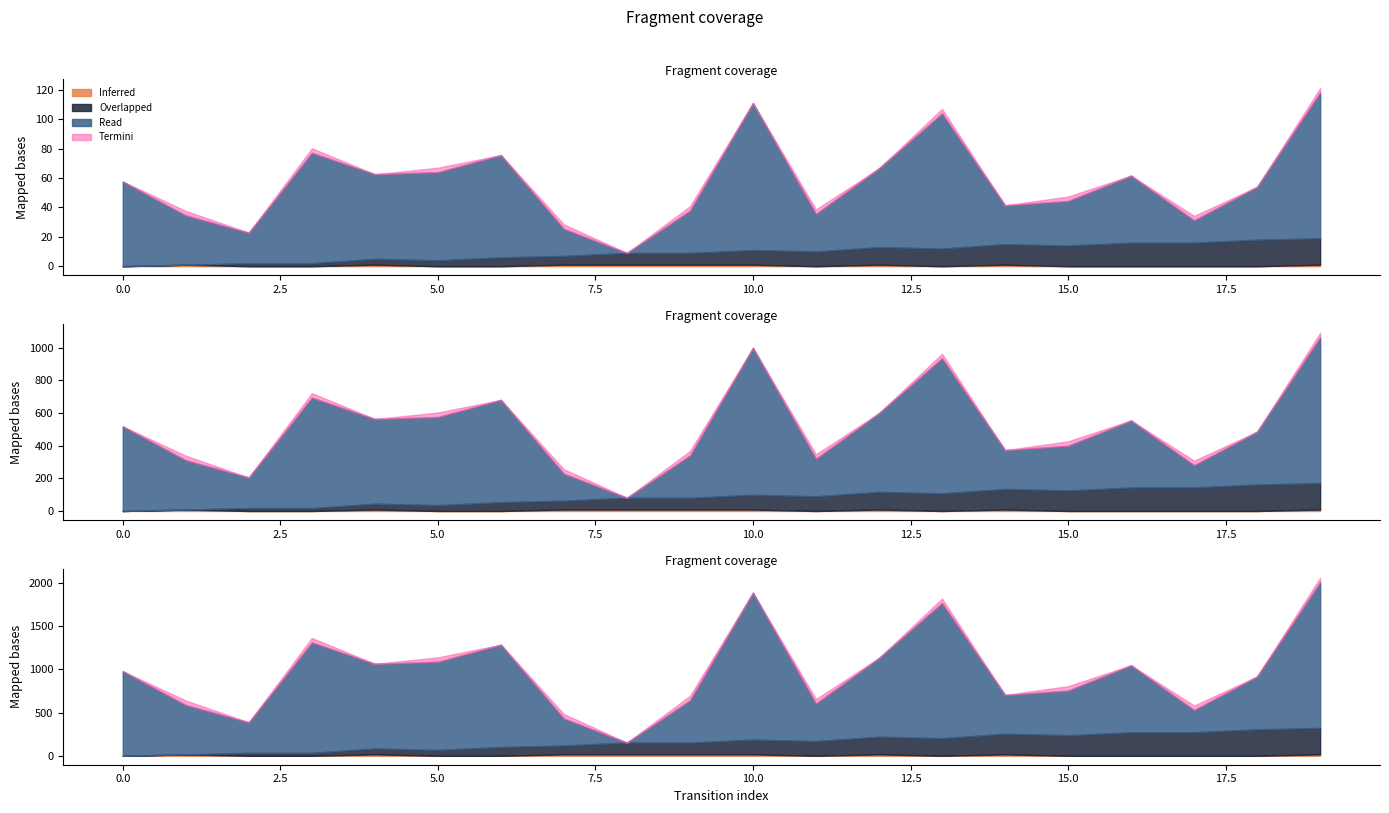

What is the total value across all series at 9?

42